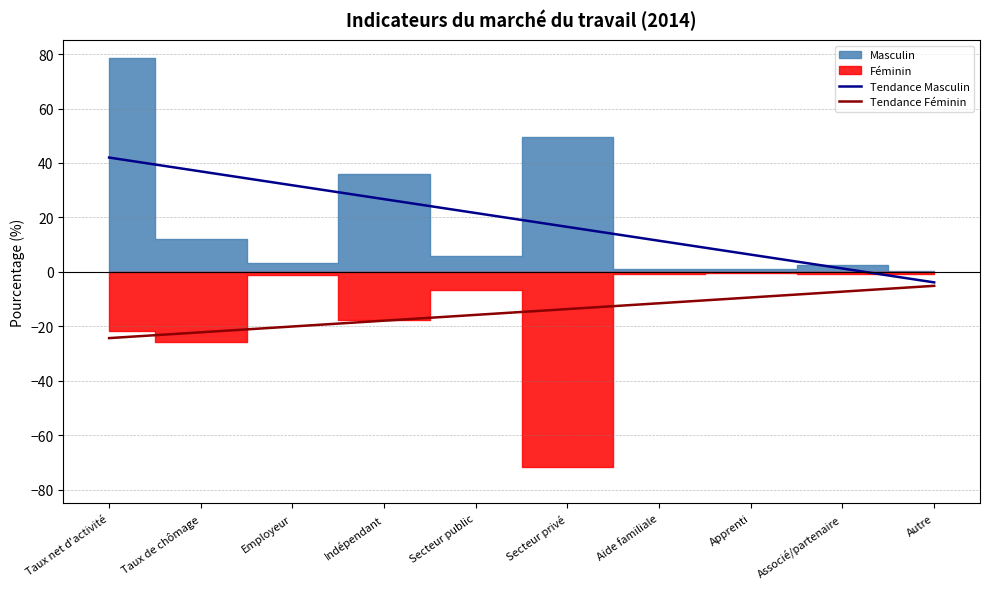

Which series changed the most between Employeur and Indépendant?

Tendance Masculin